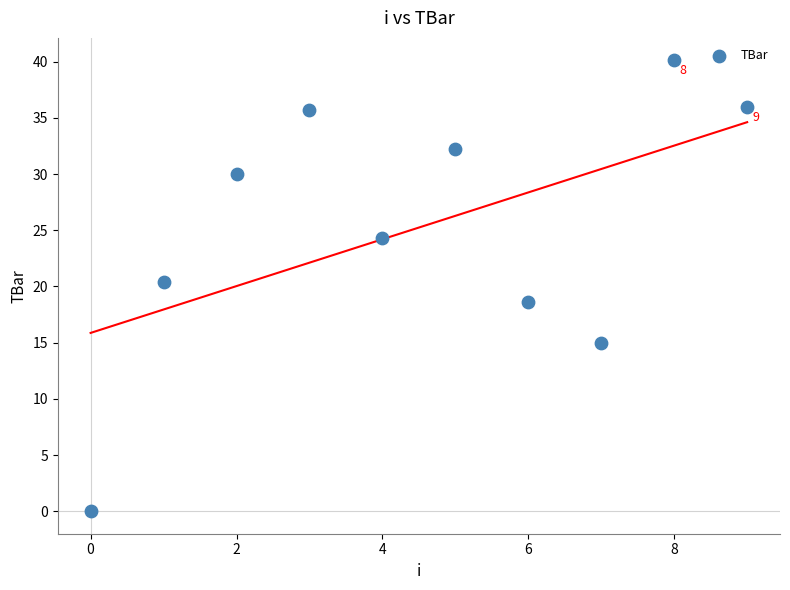

What is the range of Y values (max minus min)?

40.1